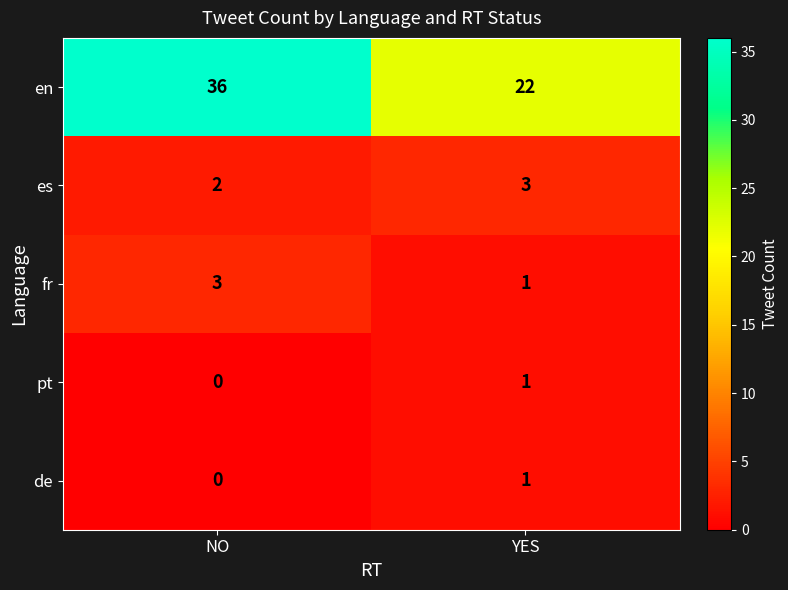

Where is pt nearest to the value 0?

NO